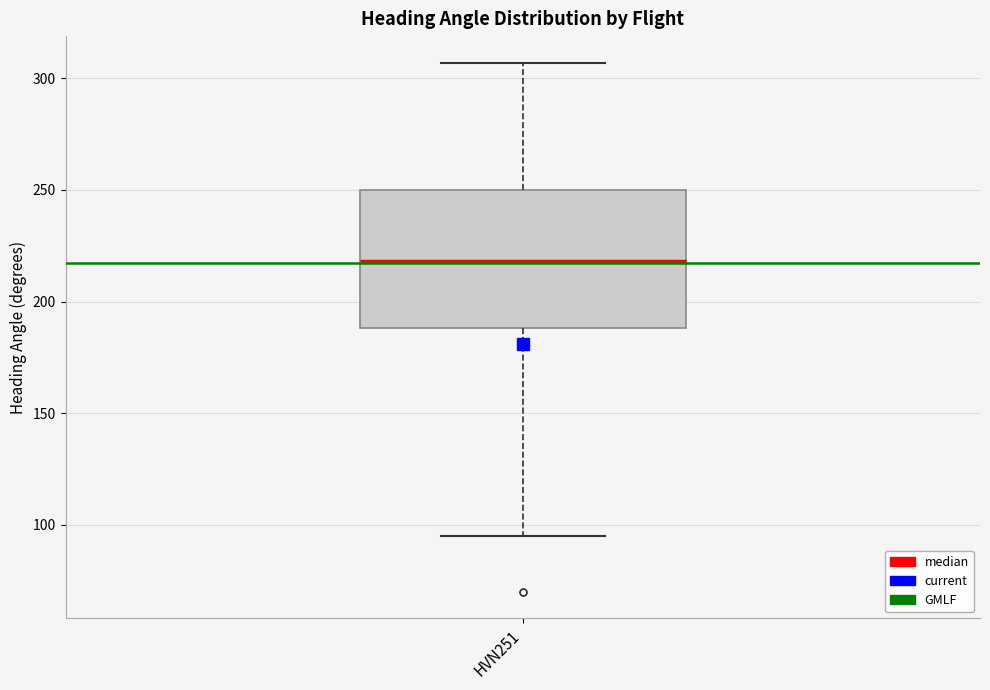

Where does the upper whisker of the box for HVN251 end on the y-axis? The values are not printed on the chart, so give them approximately, as read against the axis.

305